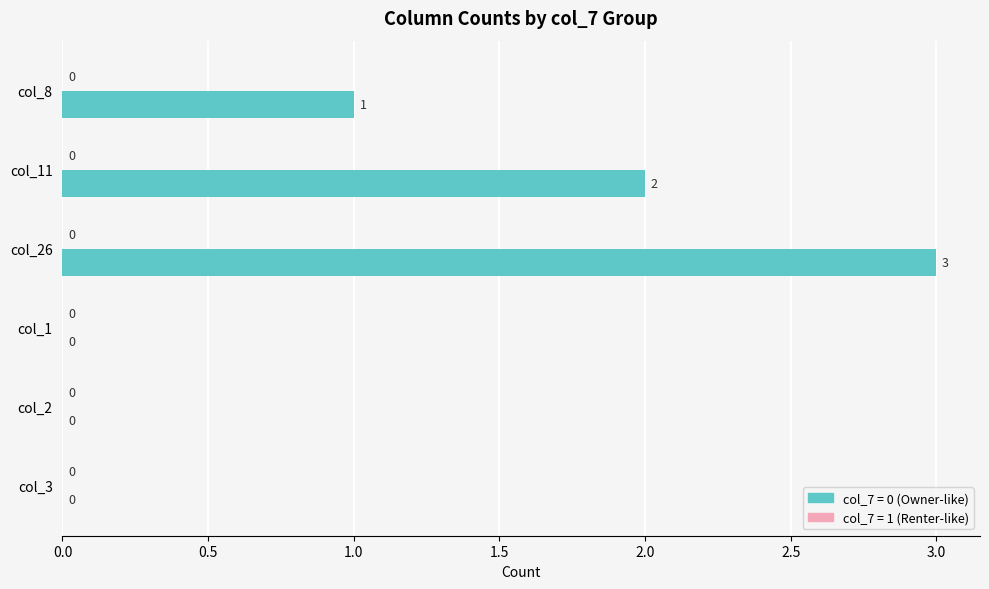

Is it true that the value at col_8 is 1?

True